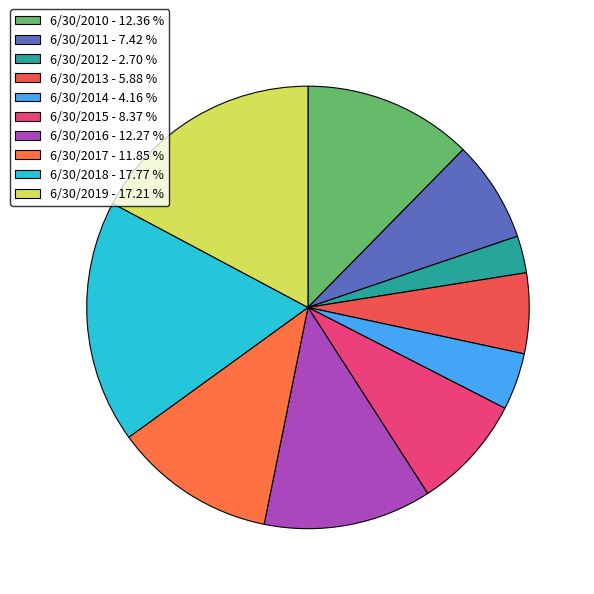

How many segments does this pie chart have?

10